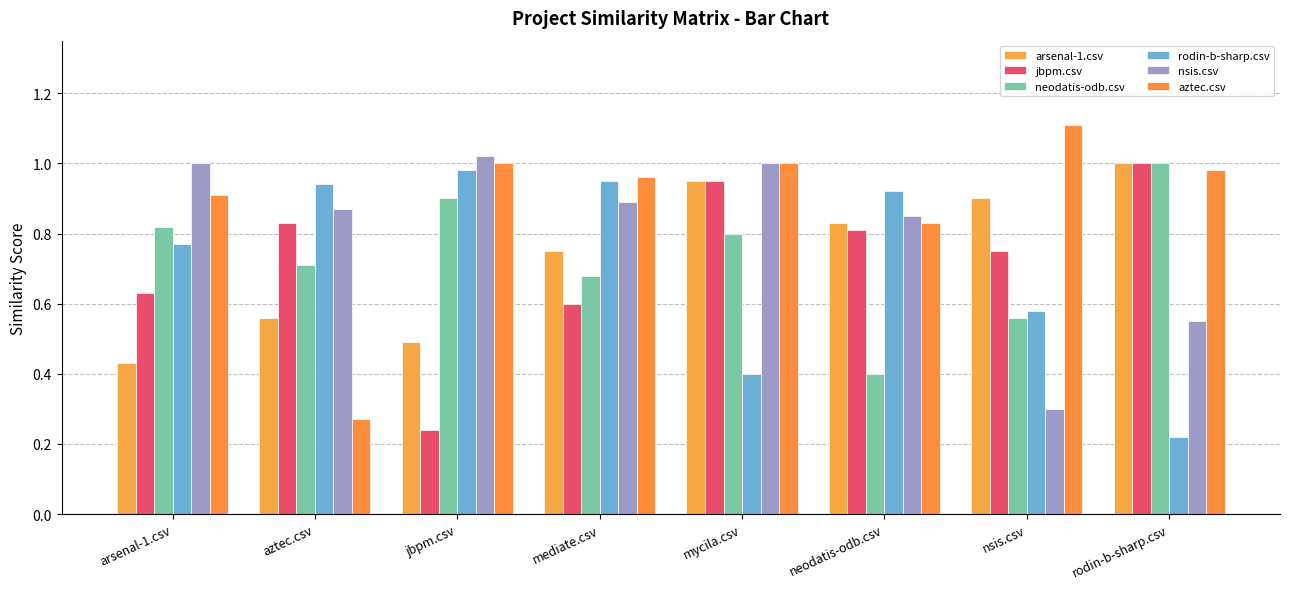

The rodin-b-sharp.csv series shows 0.1 at rodin-b-sharp.csv. True or false?

False